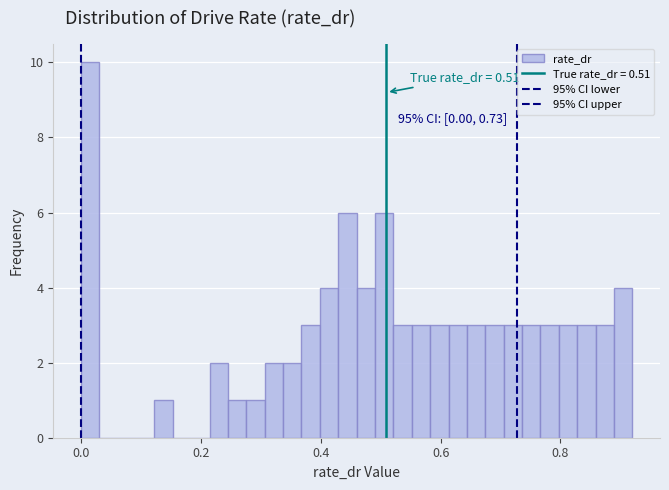

Around what value on the x-axis is the tallest bar? Give the approximate position of its centre, as read against the axis.

0.02